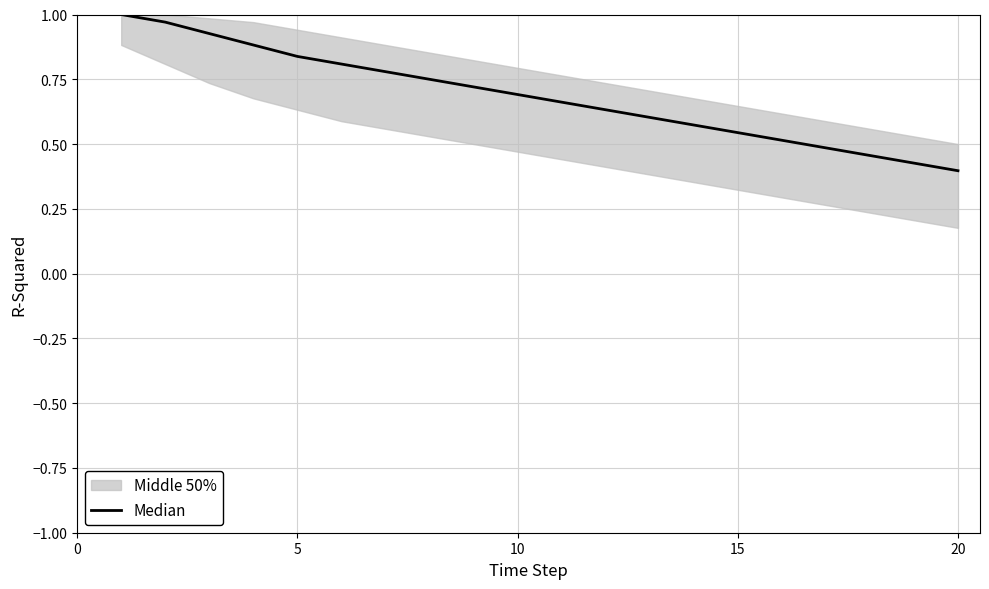

What is the smallest value displayed?

0.4